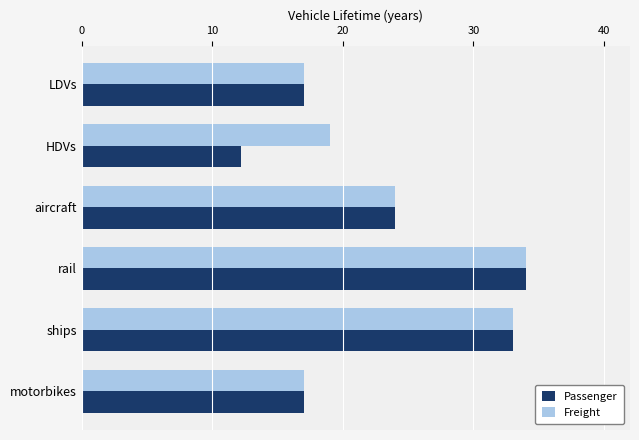

Which category has the highest value in the Freight series?

rail